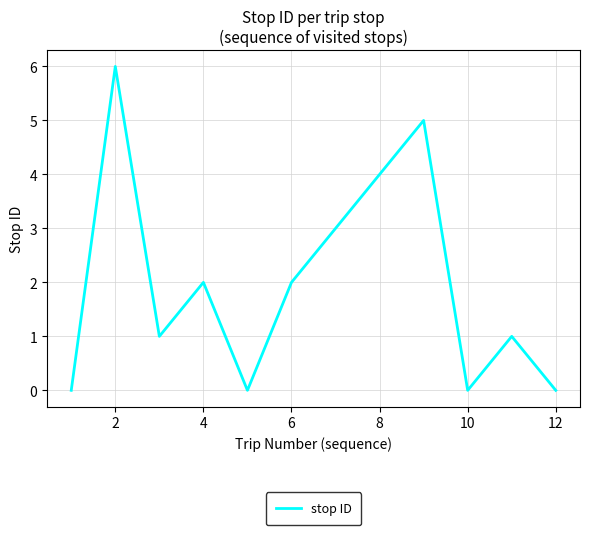

What is the greatest value displayed?

6